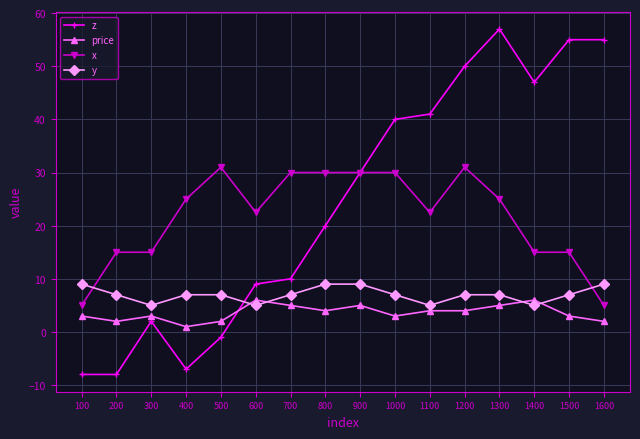

Is the value of price at 1400 greater than the value of x at 1000?

No